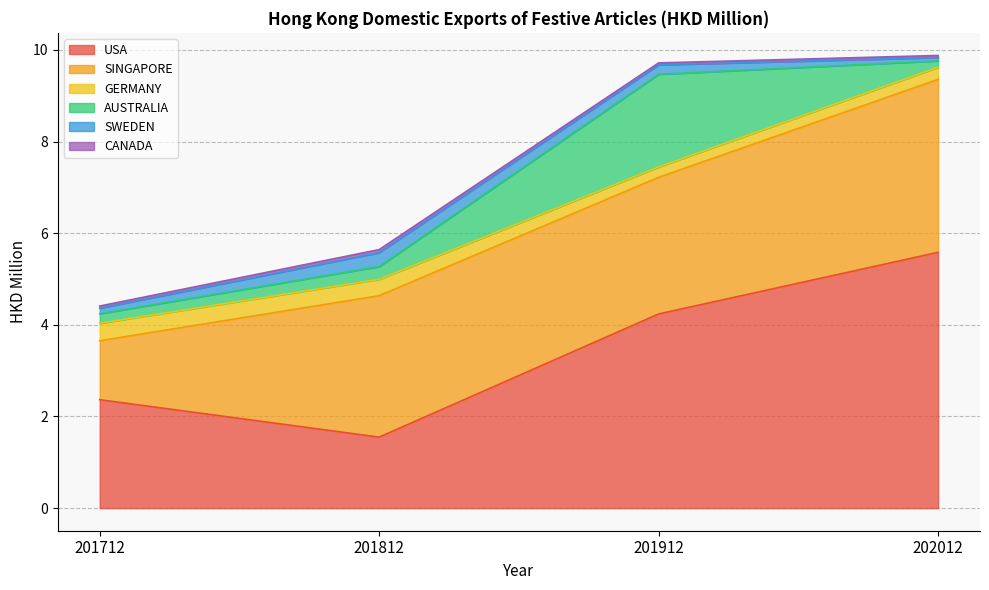

In GERMANY, how many points are lower than both neighbors (excluding endpoints)?

1